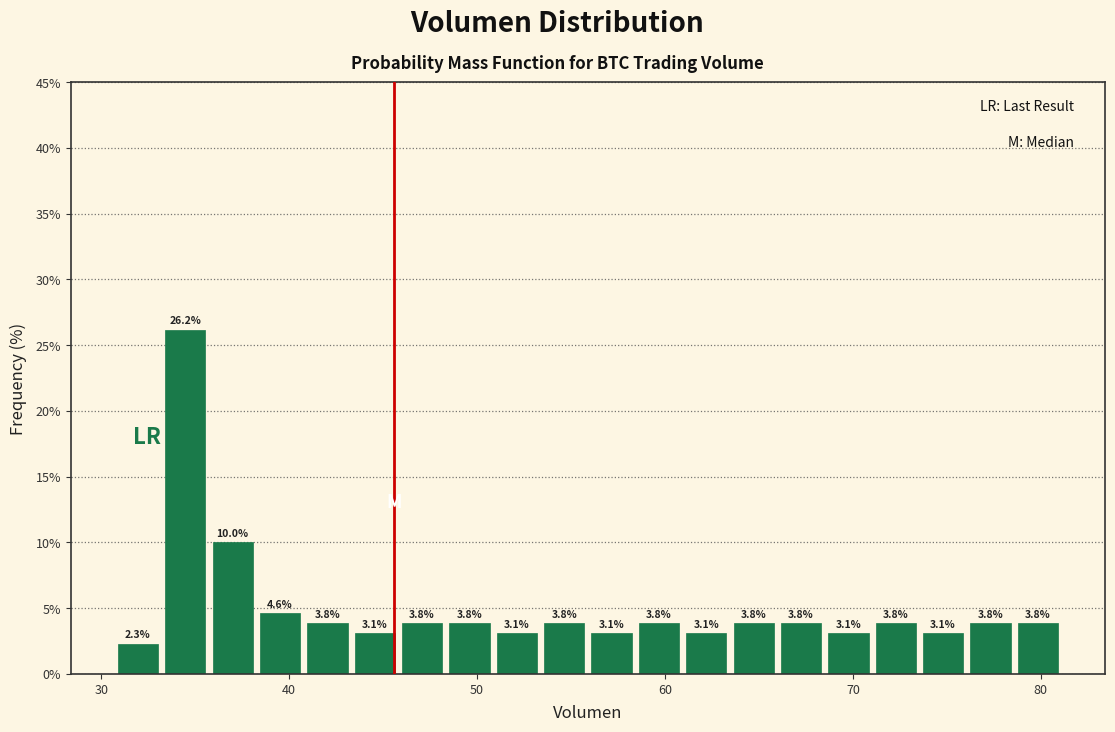

Around what value on the x-axis is the tallest bar? Give the approximate position of its centre, as read against the axis.

34